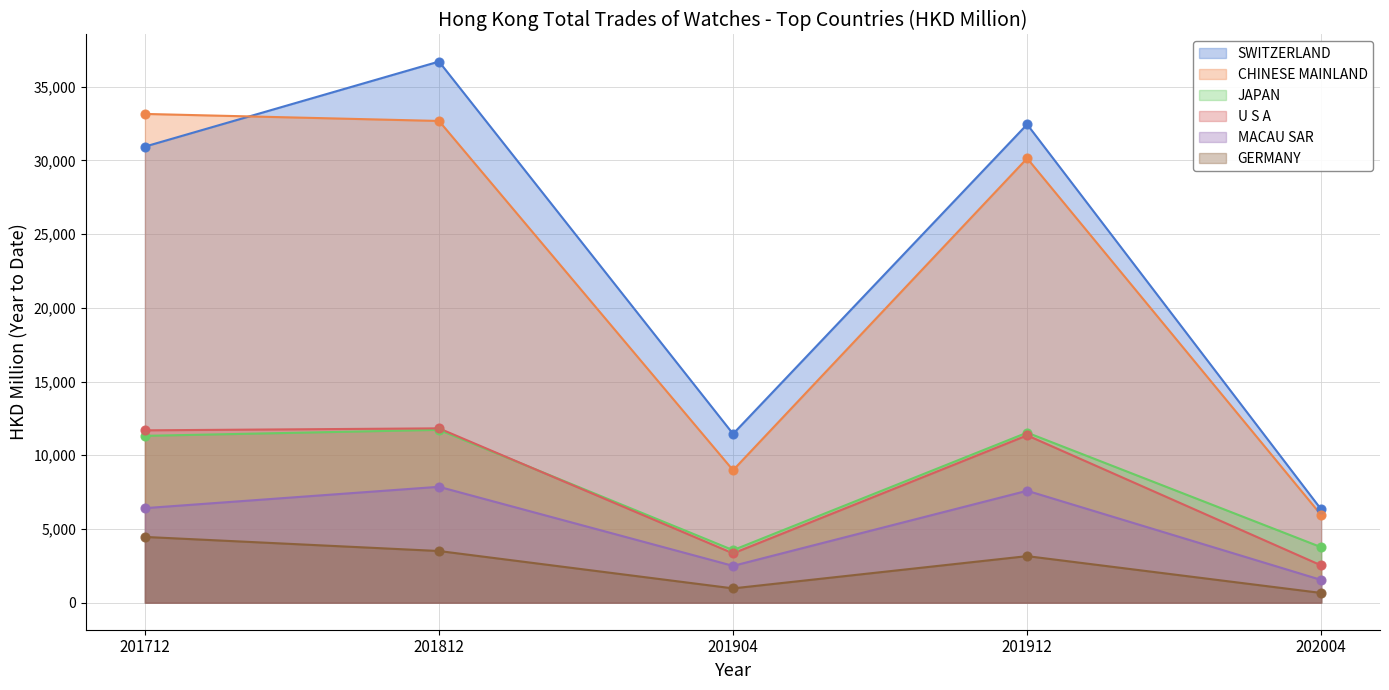

Which series contains the highest Y value?

SWITZERLAND